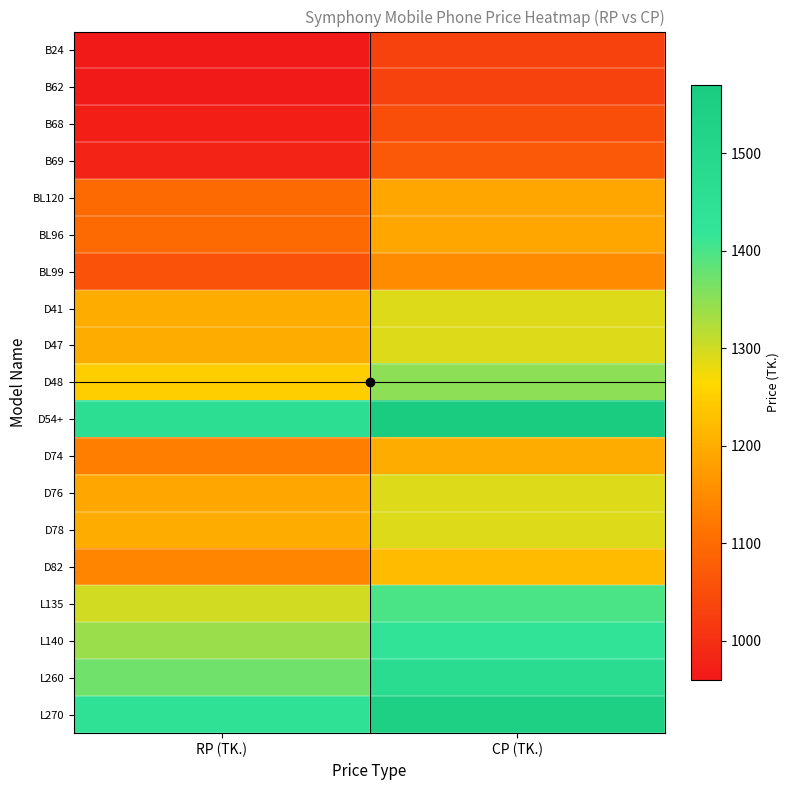

Reading left to right, transcribe all the data shown in this chart.

B24: RP (TK.)=960	CP (TK.)=1030
B62: RP (TK.)=960	CP (TK.)=1030
B68: RP (TK.)=970	CP (TK.)=1050
B69: RP (TK.)=980	CP (TK.)=1070
BL120: RP (TK.)=1100	CP (TK.)=1190
BL96: RP (TK.)=1100	CP (TK.)=1190
BL99: RP (TK.)=1060	CP (TK.)=1150
D41: RP (TK.)=1200	CP (TK.)=1290
D47: RP (TK.)=1200	CP (TK.)=1290
D48: RP (TK.)=1250	CP (TK.)=1350
D54+: RP (TK.)=1460	CP (TK.)=1570
D74: RP (TK.)=1130	CP (TK.)=1199
D76: RP (TK.)=1190	CP (TK.)=1290
D78: RP (TK.)=1200	CP (TK.)=1290
D82: RP (TK.)=1140	CP (TK.)=1220
L135: RP (TK.)=1300	CP (TK.)=1399
L140: RP (TK.)=1340	CP (TK.)=1430
L260: RP (TK.)=1370	CP (TK.)=1470
L270: RP (TK.)=1440	CP (TK.)=1540